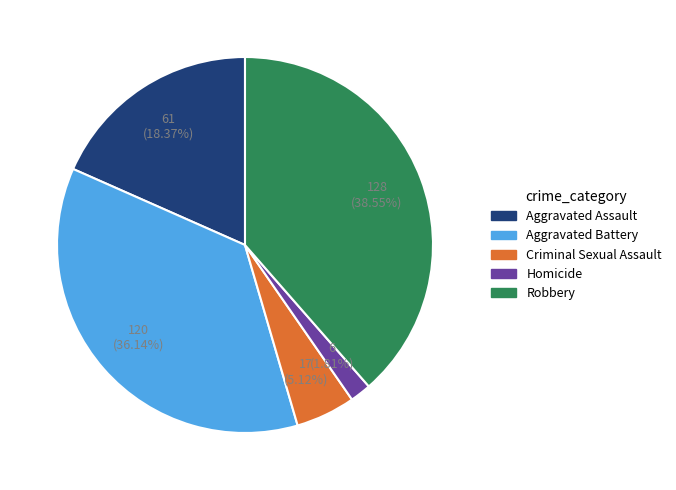

Does Criminal Sexual Assault account for over 50% of the chart?

No